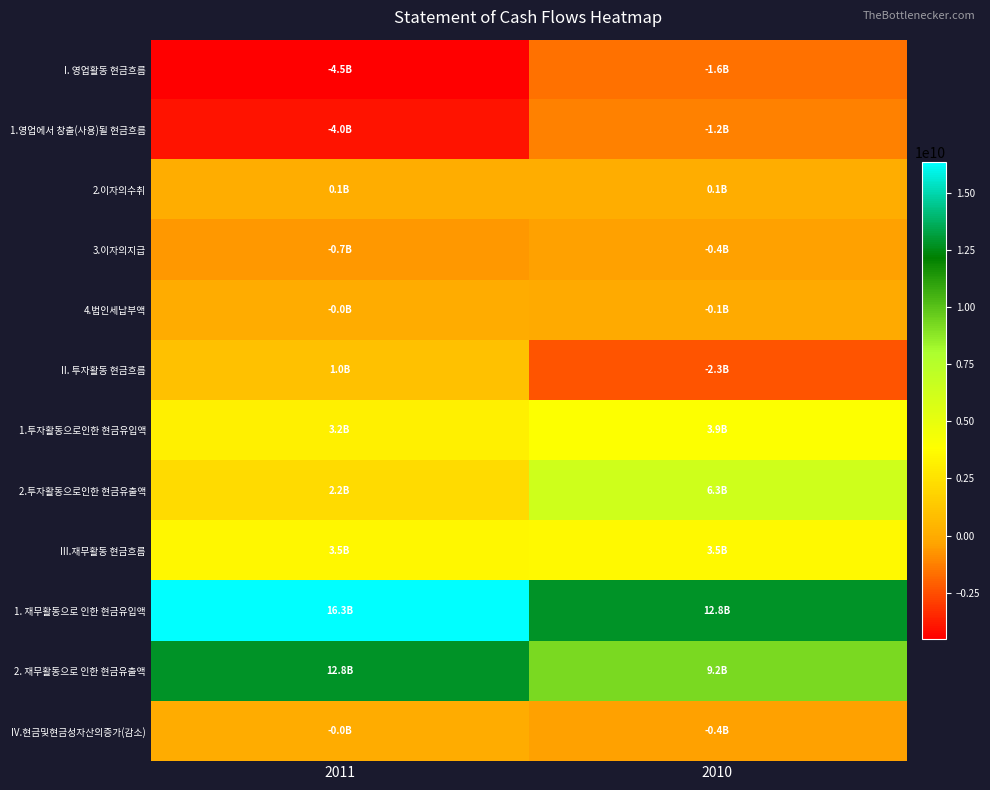

Reading right to left, transcribe all the data shown in this chart.

I. 영업활동 현금흐름: 2010=-1648153371	2011=-4519784500
1.영업에서 창출(사용)될 현금흐름: 2010=-1226054313	2011=-3951098729
2.이자의수취: 2010=72409509	2011=105866148
3.이자의지급: 2010=-399398334	2011=-650205341
4.법인세납부액: 2010=-95110233	2011=-24346578
II. 투자활동 현금흐름: 2010=-2332516100	2011=981440727
1.투자활동으로인한 현금유입액: 2010=3944845022	2011=3203349184
2.투자활동으로인한 현금유출액: 2010=6277361122	2011=2221908457
III.재무활동 현금흐름: 2010=3549590153	2011=3523598727
1. 재무활동으로 인한 현금유입액: 2010=12777881405	2011=16338557832
2. 재무활동으로 인한 현금유출액: 2010=9228291252	2011=12814959105
IV.현금및현금성자산의증가(감소): 2010=-431079318	2011=-14745046